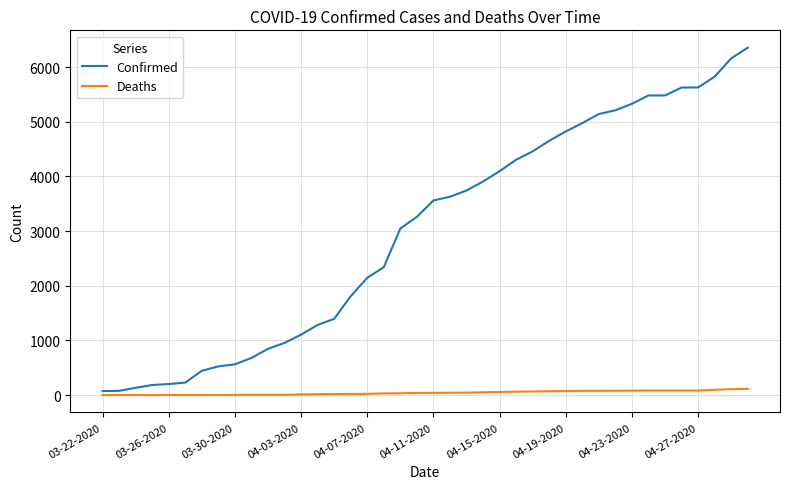

Which series has the widest spread of values?

Confirmed